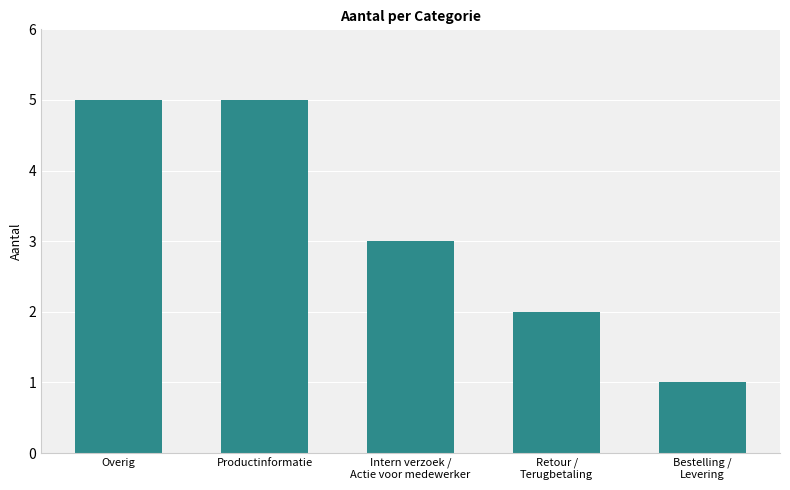

What position from the right is Productinformatie?

4